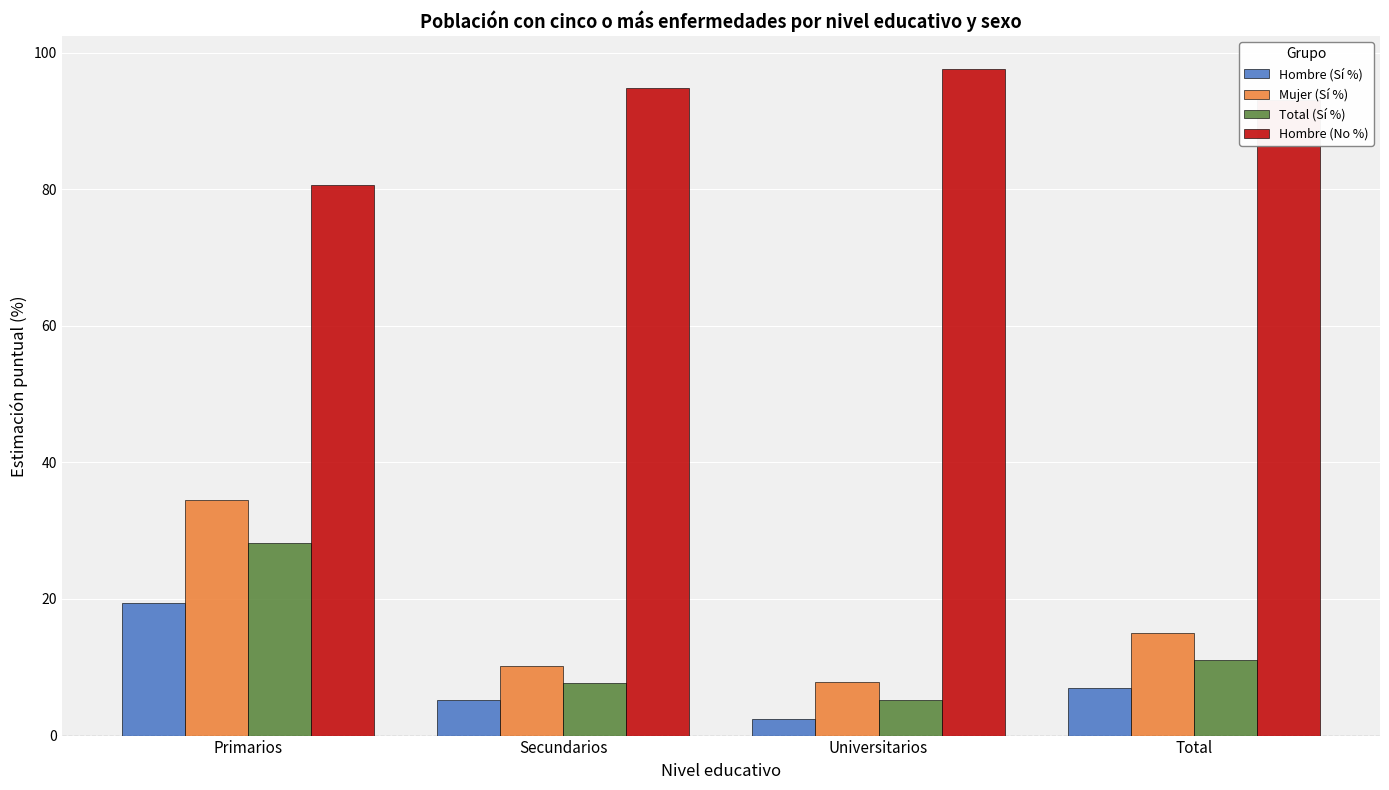

Are the bars horizontal?

No